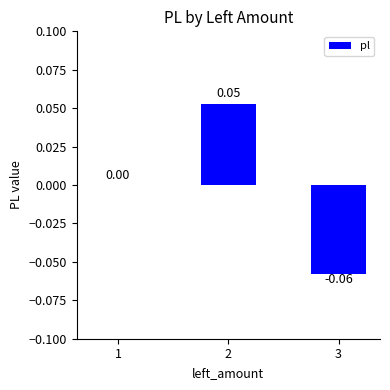

What value does the data have at 3?

-0.1